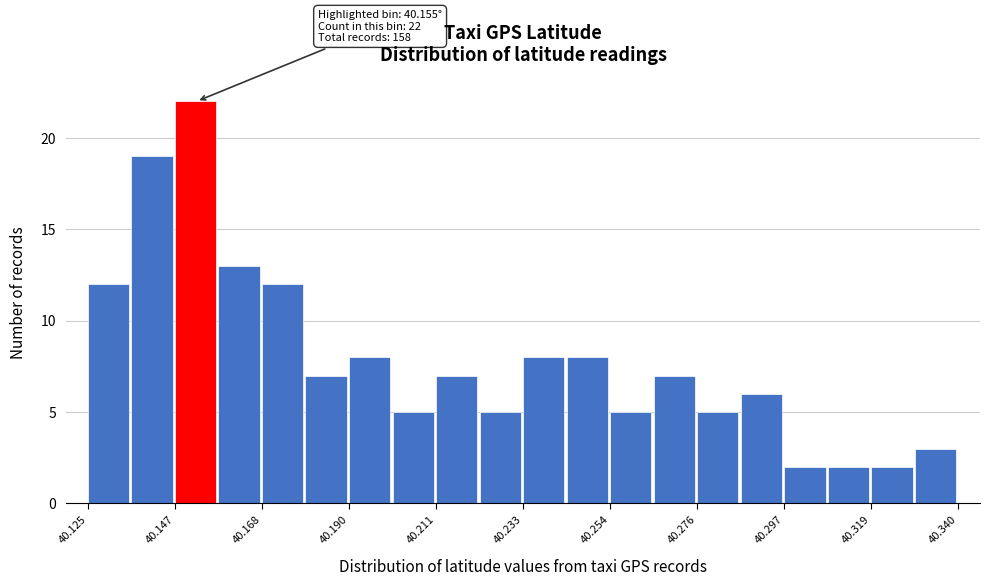

Read against the x-axis, roughly where is the centre of the tallest bar?

40.150